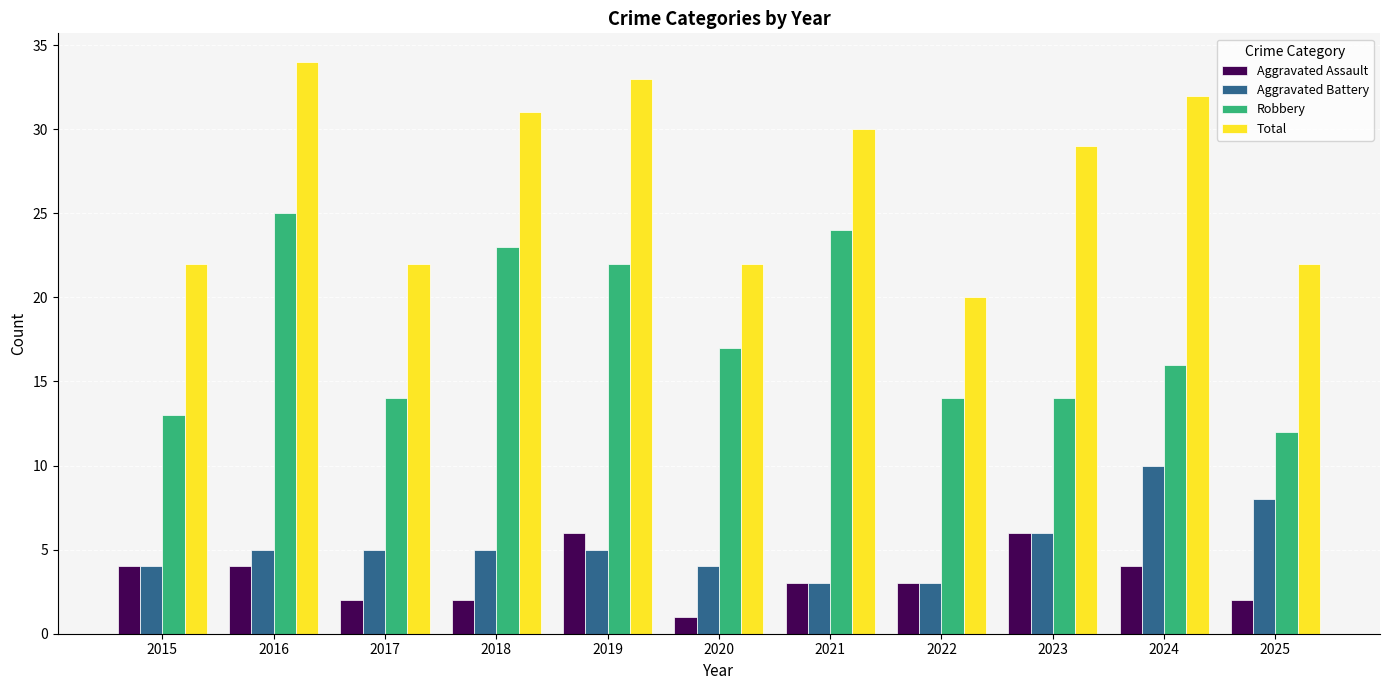

How many series are shown in this chart?

4